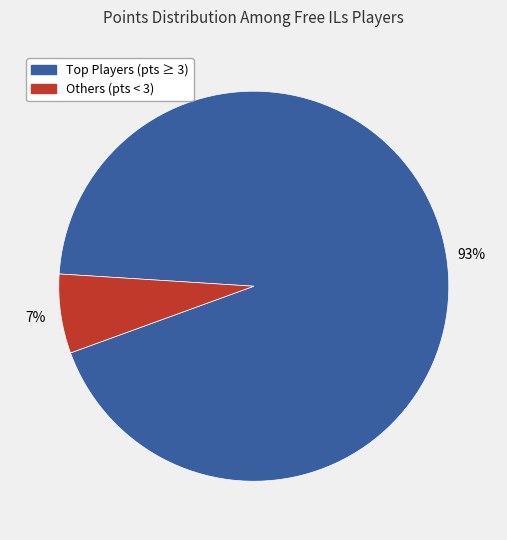

To the nearest percent, what is the average slice percentage?

50%